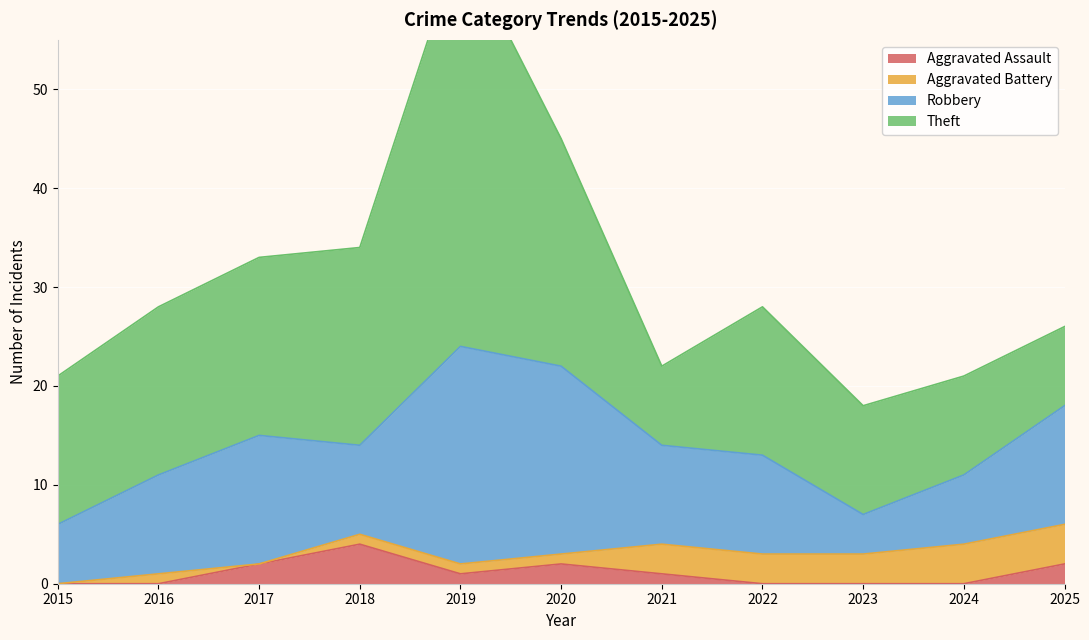

Reading right to left, what are all the values shown in this chart?

Aggravated Assault: 2025=2	2024=0	2023=0	2022=0	2021=1	2020=2	2019=1	2018=4	2017=2	2016=0	2015=0
Aggravated Battery: 2025=4	2024=4	2023=3	2022=3	2021=3	2020=1	2019=1	2018=1	2017=0	2016=1	2015=0
Robbery: 2025=12	2024=7	2023=4	2022=10	2021=10	2020=19	2019=22	2018=9	2017=13	2016=10	2015=6
Theft: 2025=8	2024=10	2023=11	2022=15	2021=8	2020=23	2019=41	2018=20	2017=18	2016=17	2015=15